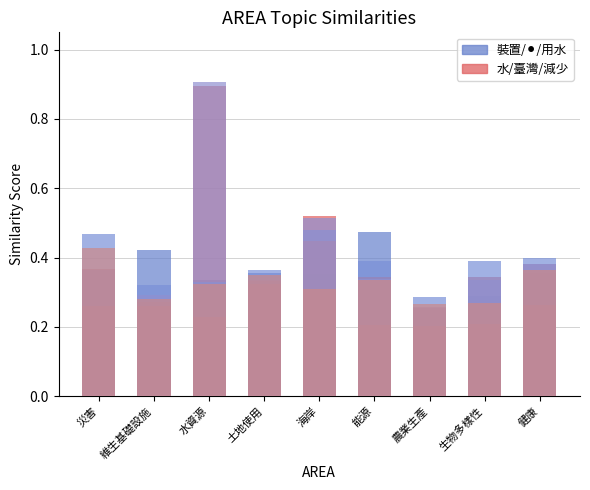

Is the value of 水 at 能源 greater than the value of 裝置 at 海岸?

No